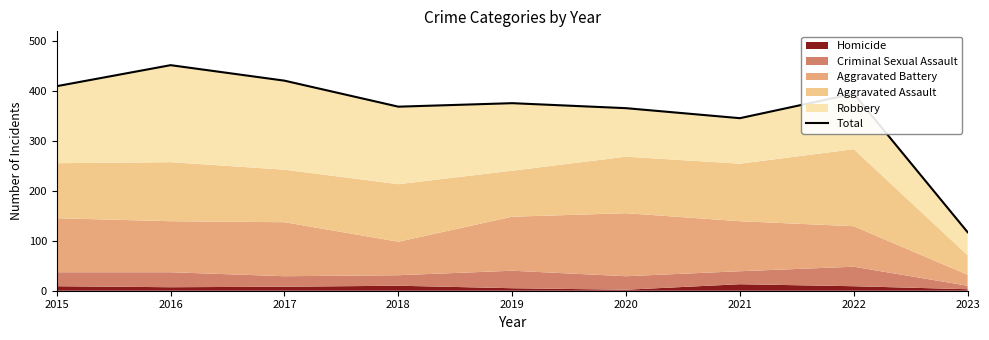

Is it true that the value at 2021 is 345?

True